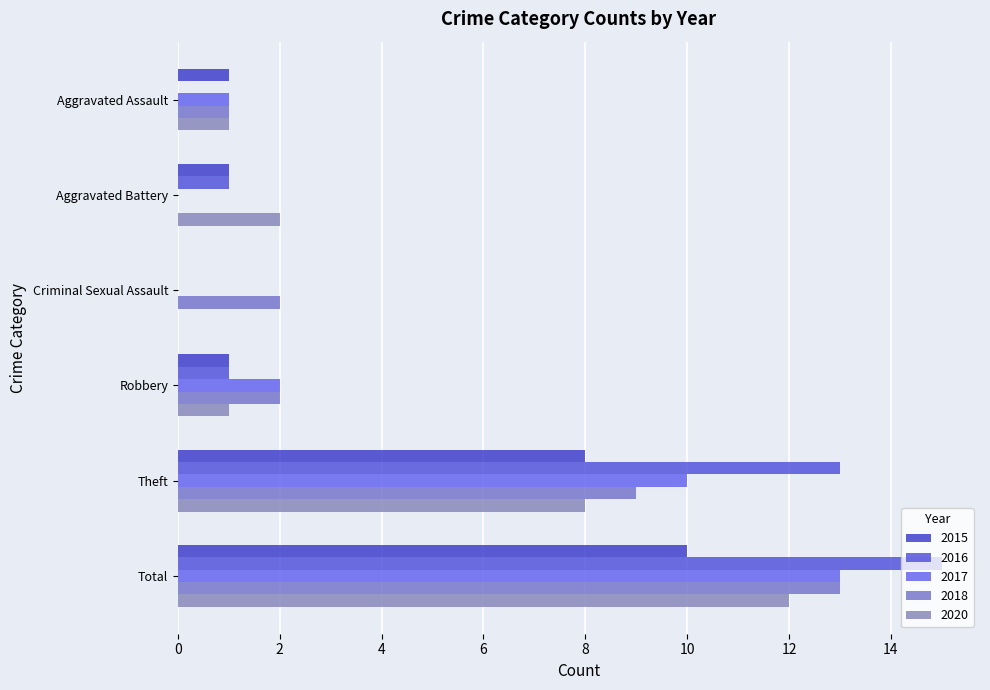

Reading left to right, transcribe all the data shown in this chart.

2015: 1	1	0	1	8	10
2016: 0	1	0	1	13	15
2017: 1	0	0	2	10	13
2018: 1	0	2	2	9	13
2020: 1	2	0	1	8	12